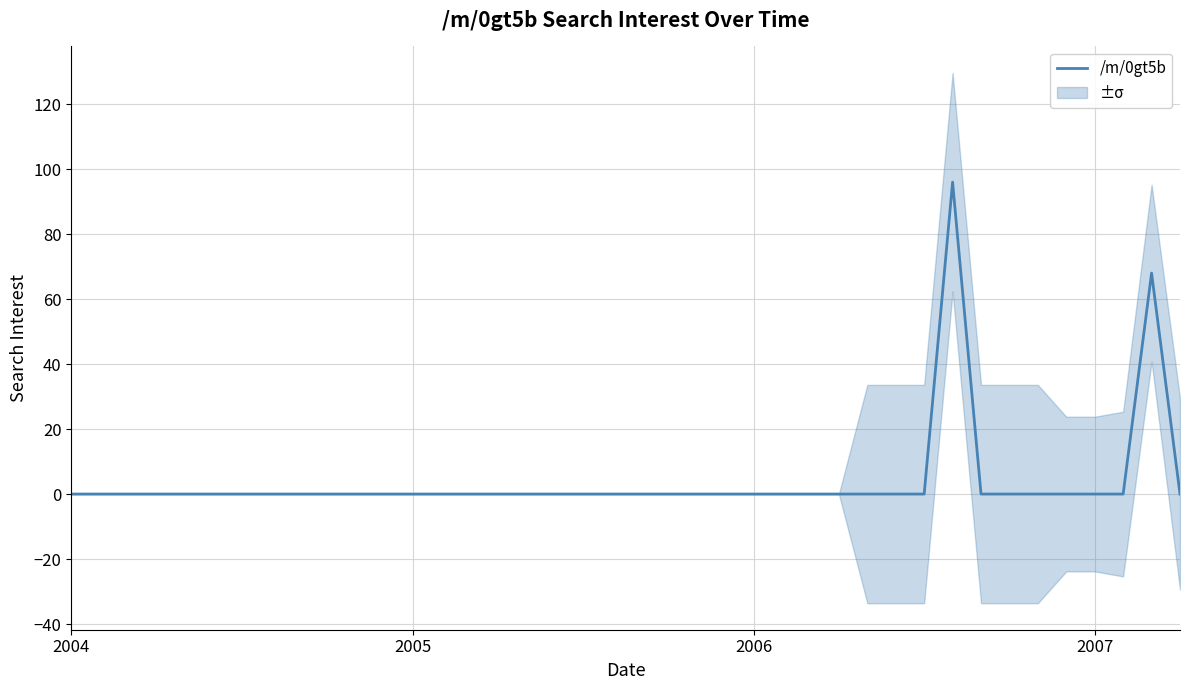

Reading left to right, list all the values displayed in this chart.

0	0	0	0	0	0	0	0	0	0	0	0	0	0	0	0	0	0	0	0	0	0	0	0	0	0	0	0	0	0	0	96	0	0	0	0	0	0	68	0